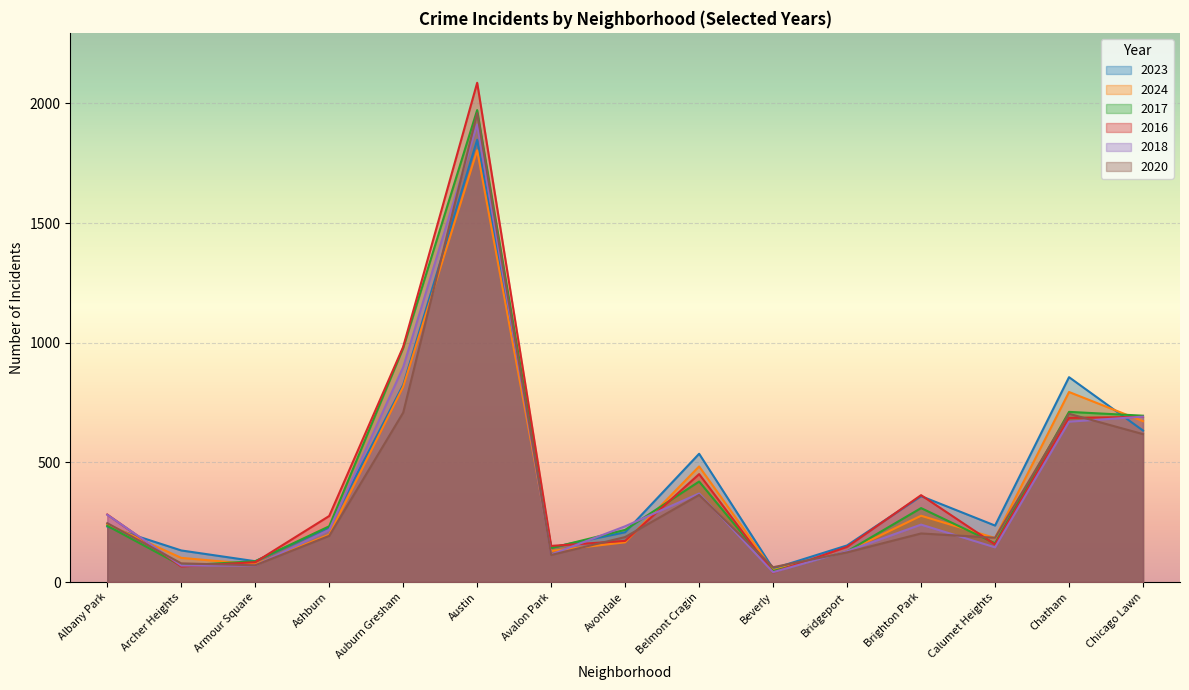

Which category has the lowest value in the 2023 series?

Beverly